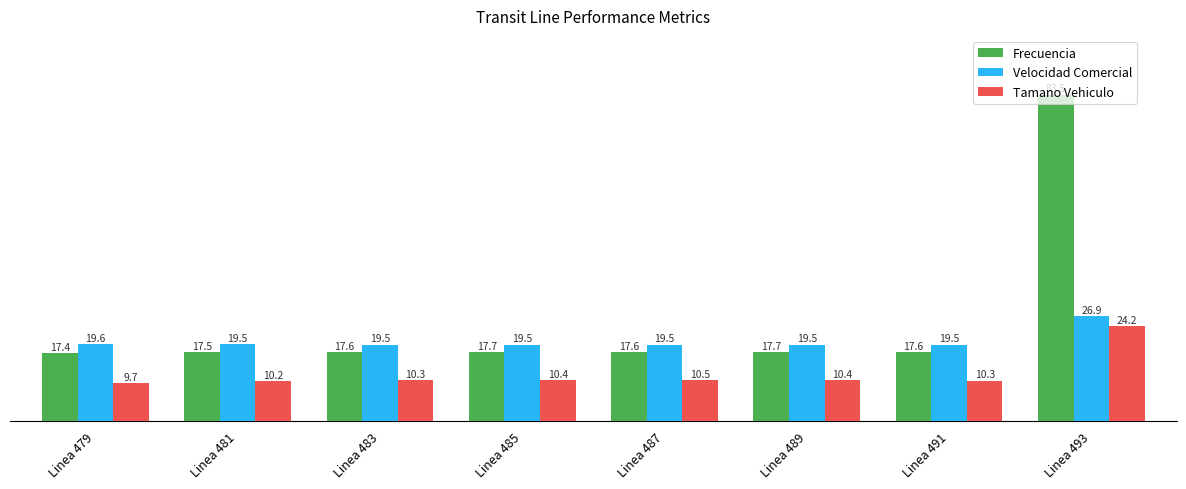

What is the spread (max minus min) of values at Linea 487?

9.0